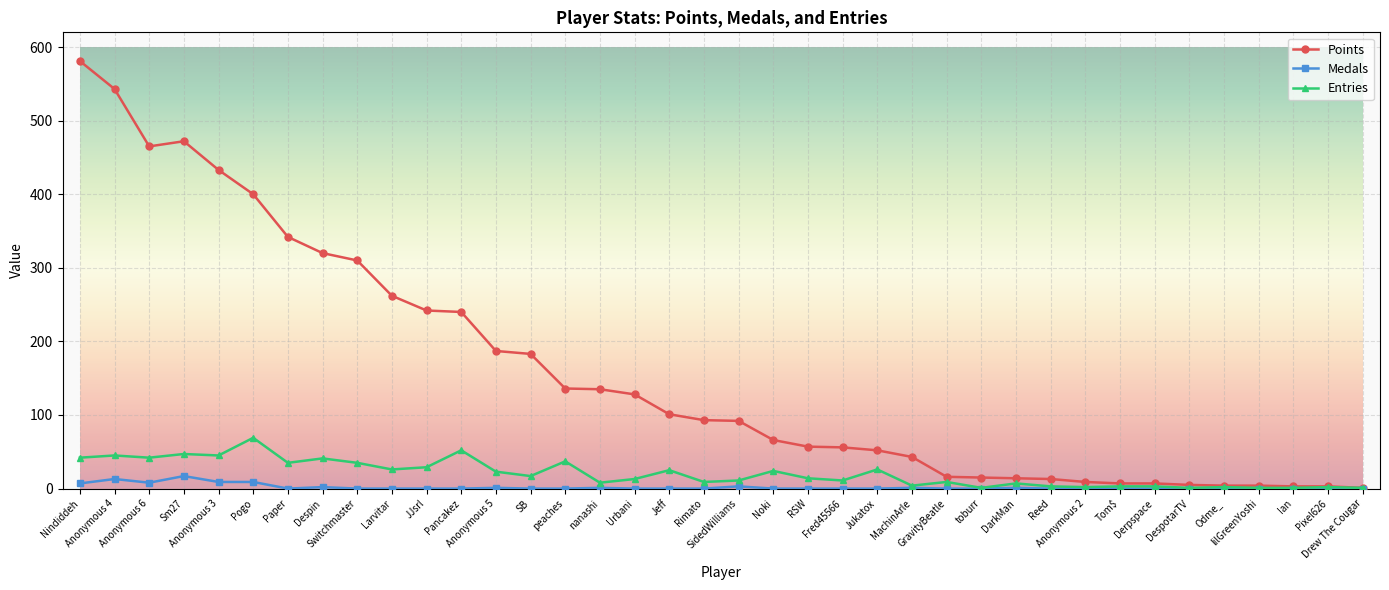

At which label does Points first exceed 93?

Nindiddeh